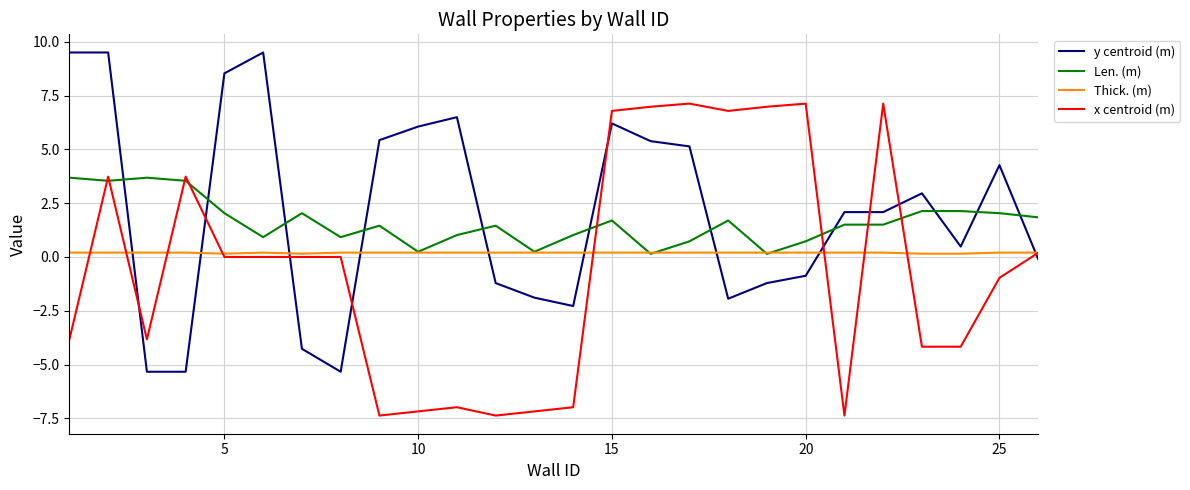

List the series in order of their overall mean, lowest first.

x centroid (m), Thick. (m), Len. (m), y centroid (m)